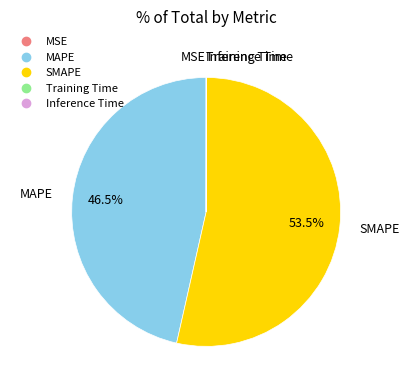

Which category accounts for the majority?

SMAPE